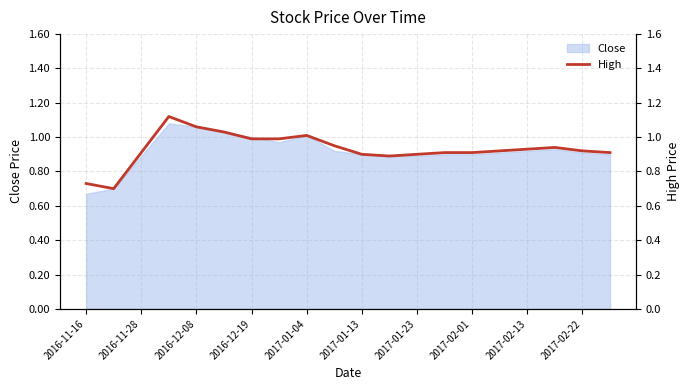

True or false: there are more than 1 points higher than both neighbors.

True